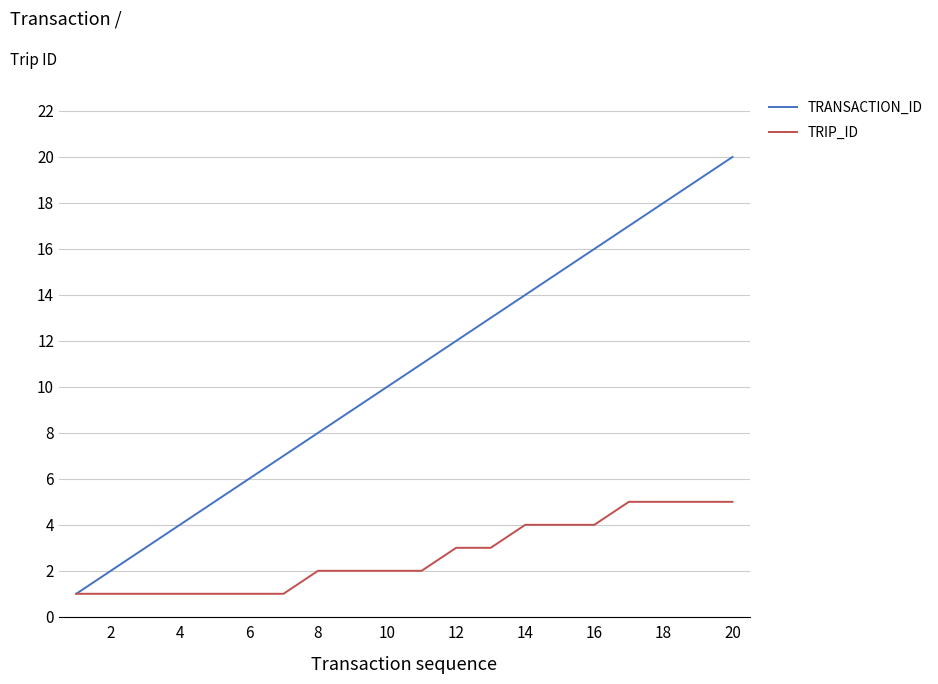

What are all the series names shown in the legend?

TRANSACTION_ID, TRIP_ID